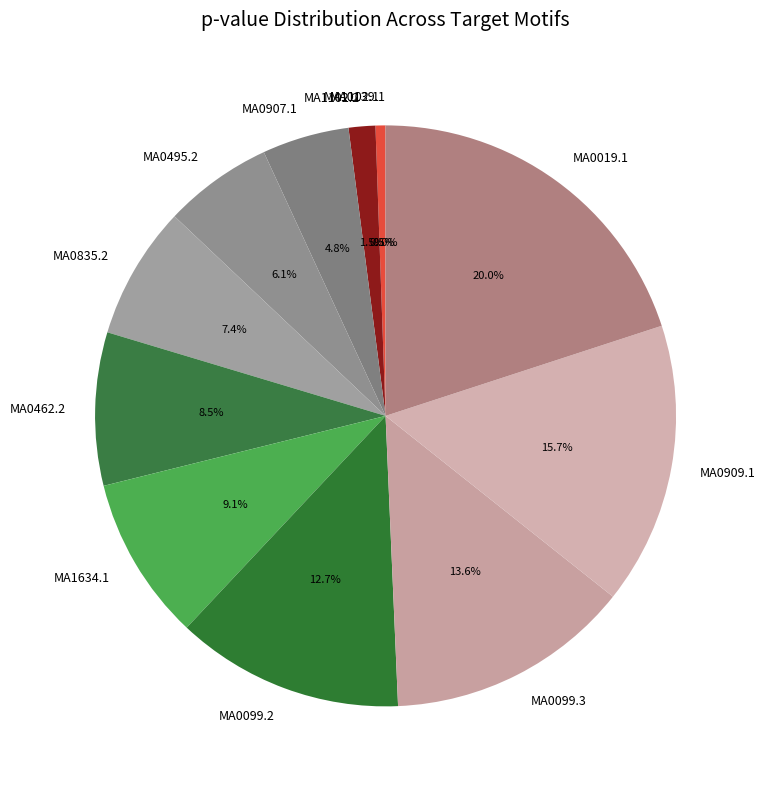

What percentage is NOT represented by MA1102.1?

99.5%